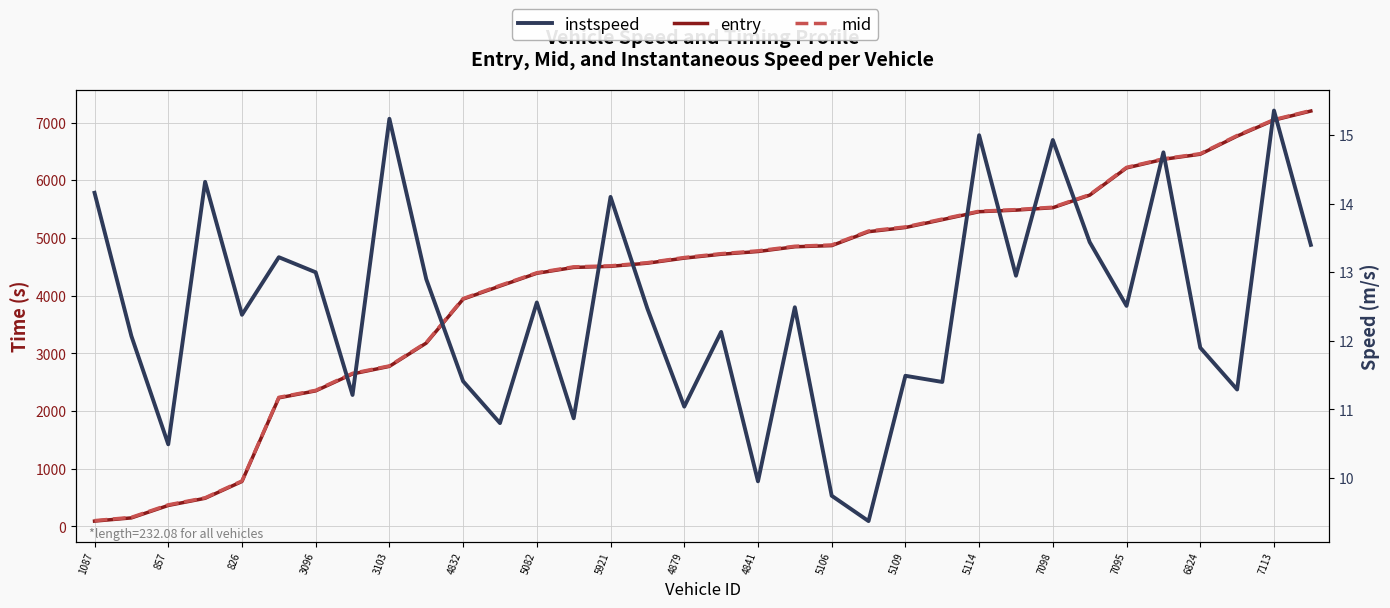

What are all the series names shown in the legend?

entry, mid, instspeed